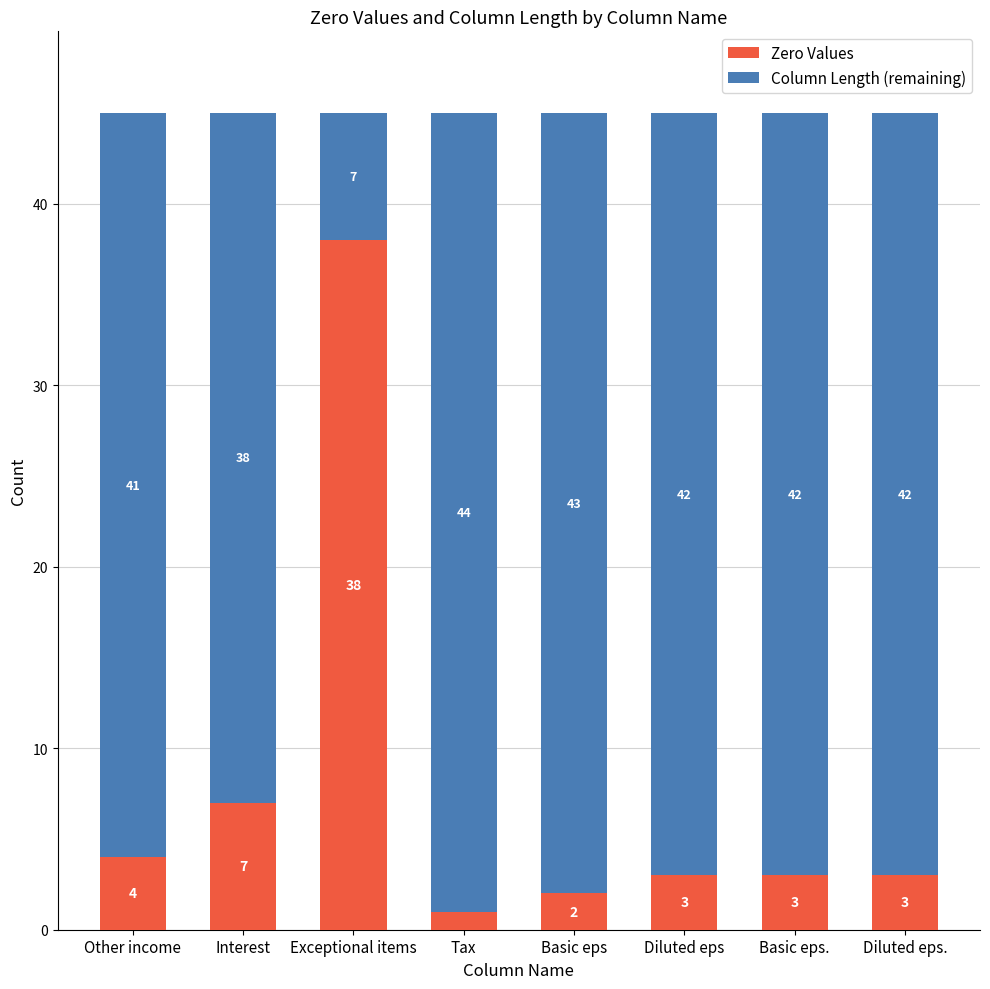

How many values in the Zero Values series are below 3?

2